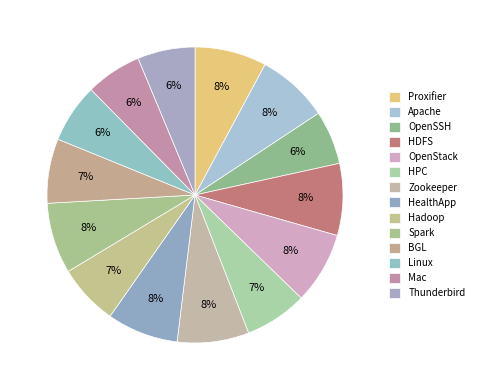

To the nearest percent, what percentage of the pie is HPC?

7%